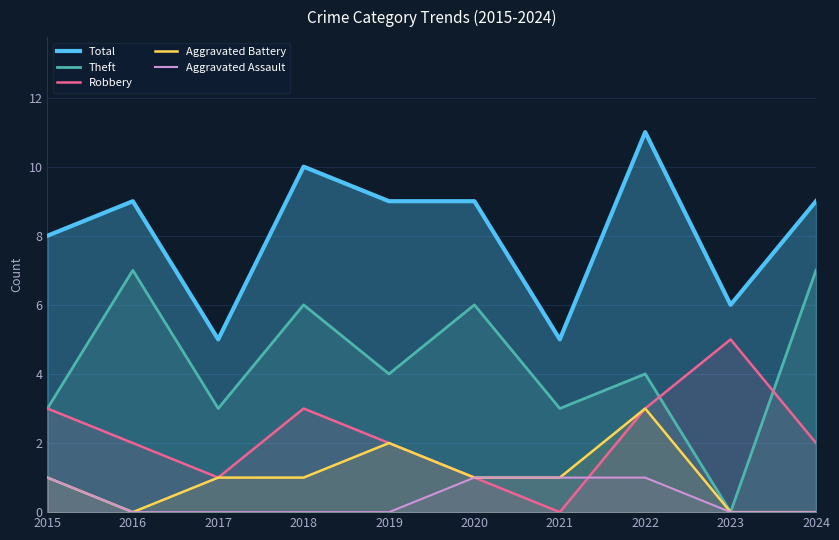

List the series in order of their peak value, highest first.

Total, Theft, Robbery, Aggravated Battery, Aggravated Assault